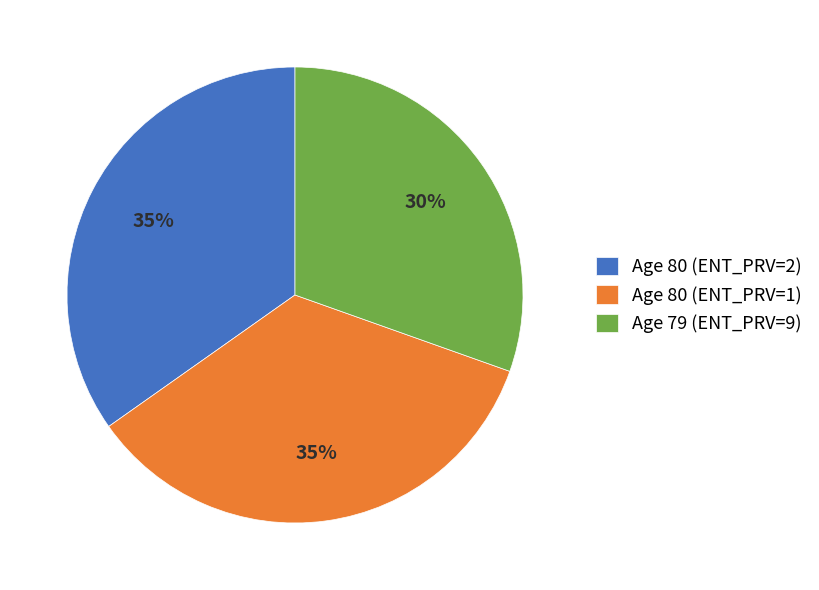

To the nearest percent, what is the average slice percentage?

33%